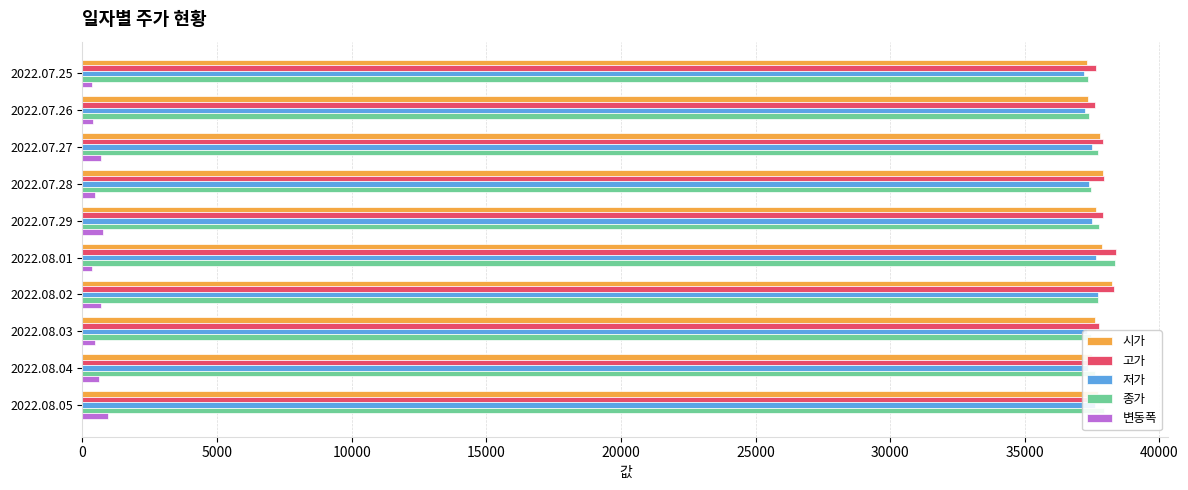

At how many categories does at least one series exceed 17081?

10